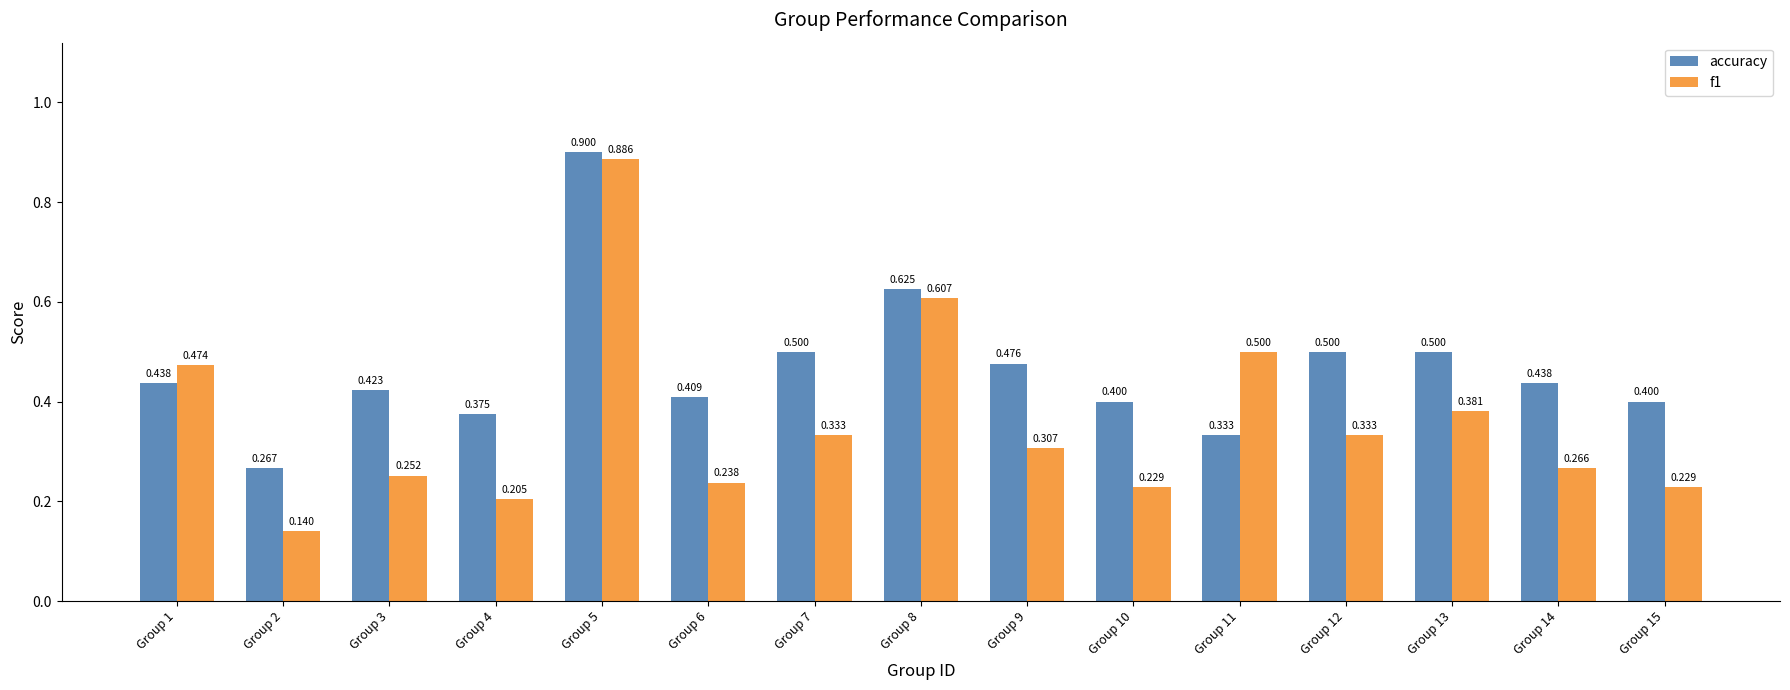

Is the value of f1 at Group 5 greater than the value of accuracy at Group 2?

Yes